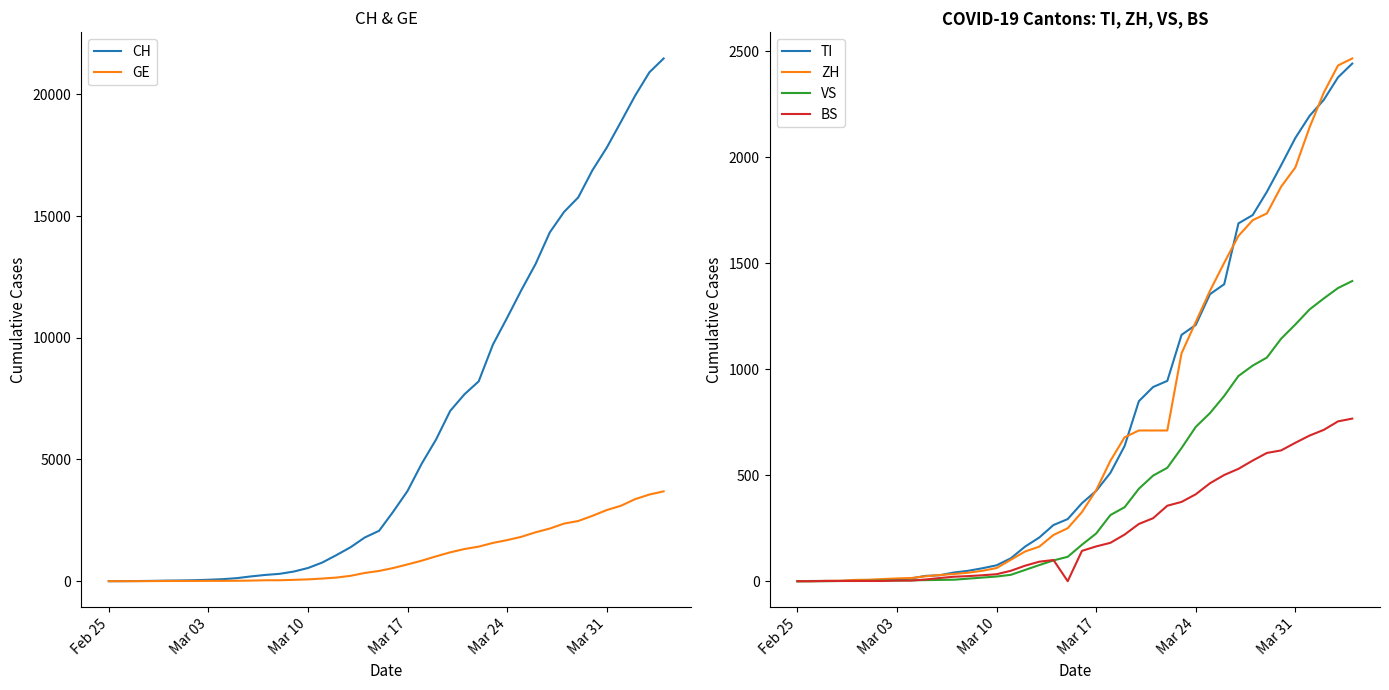

Reading left to right, what are all the values shown in this chart?

CH: 0	2	6	13	23	29	40	59	83	125	197	257	302	395	541	765	1071	1397	1797	2070	2862	3707	4832	5816	6997	7677	8208	9718	10821	11957	13031	14330	15169	15767	16886	17807	18871	19949	20905	21473
GE: 0	1	1	4	8	9	10	13	14	17	25	38	39	55	75	108	149	221	339	421	542	689	844	1020	1185	1321	1420	1572	1688	1823	2009	2163	2366	2473	2686	2922	3099	3371	3560	3690
TI: 0	1	1	1	2	2	4	8	13	25	28	41	49	61	75	108	163	206	265	293	368	426	511	638	849	916	945	1162	1209	1354	1401	1688	1727	1837	1962	2091	2195	2271	2377	2442
ZH: 0	0	2	2	6	7	10	13	15	23	29	34	40	49	62	101	140	163	218	250	326	429	568	679	711	711	711	1075	1223	1370	1502	1629	1703	1735	1861	1952	2141	2305	2433	2466
VS: 0	0	0	1	1	2	3	3	4	5	6	7	12	17	22	30	53	76	98	115	172	225	312	349	436	498	535	628	728	793	874	968	1017	1055	1144	1211	1282	1334	1383	1416
BS: 0	0	1	1	1	1	1	3	3	8	15	21	24	28	33	49	73	92	100	0	143	164	181	220	270	297	356	374	410	462	501	530	569	605	617	653	687	714	754	767